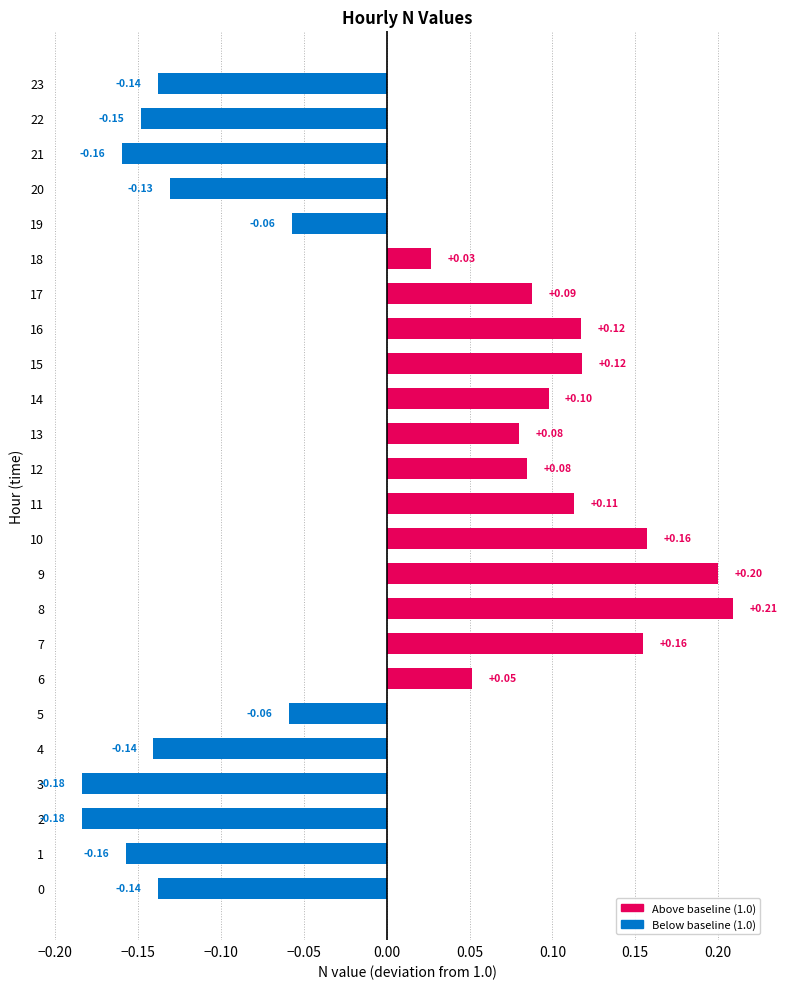

What is the change in value from 4 to 16?

+0.3